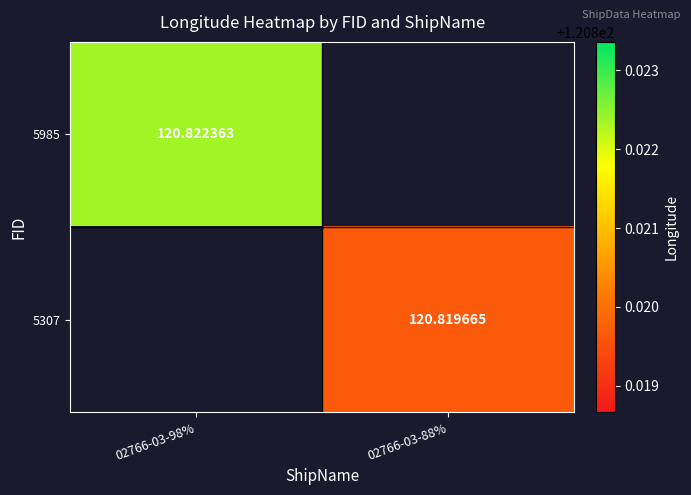

Rank the categories by 5307 value from highest to lowest.

02766-03-98%, 02766-03-88%